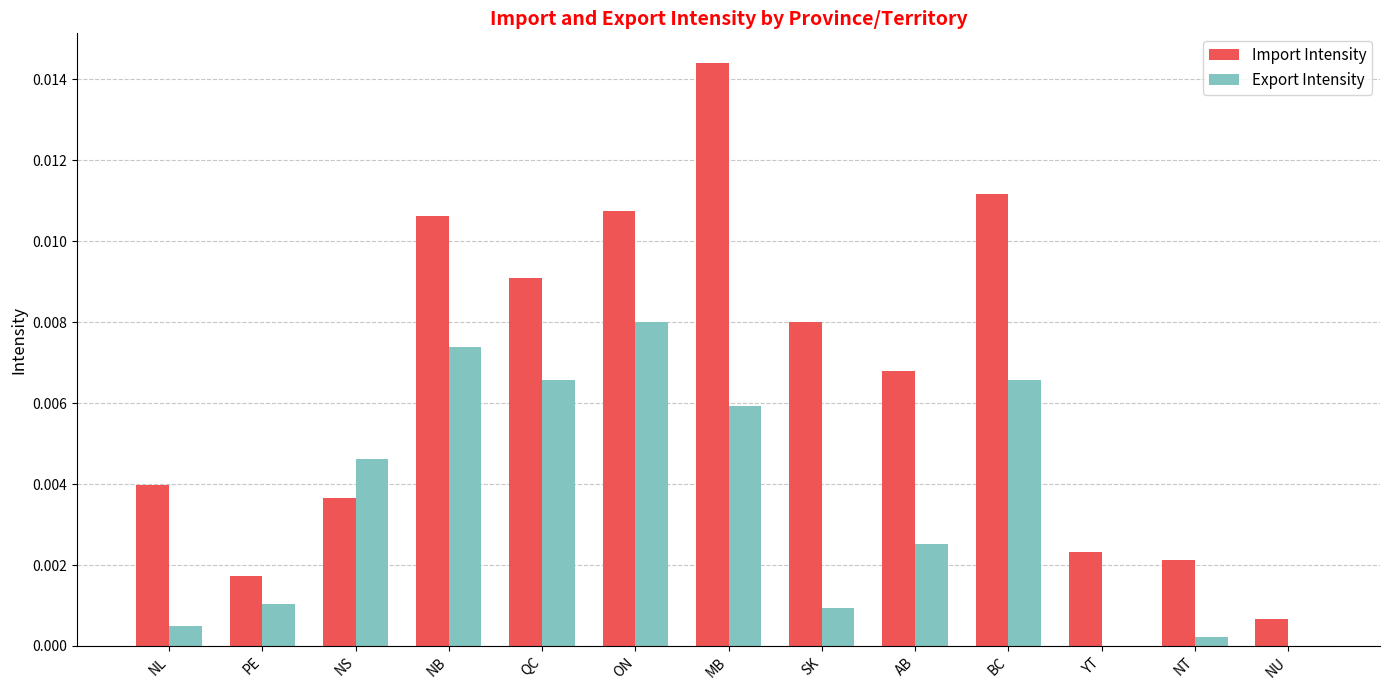

Is the value of Import Intensity at SK greater than the value of Export Intensity at YT?

Yes